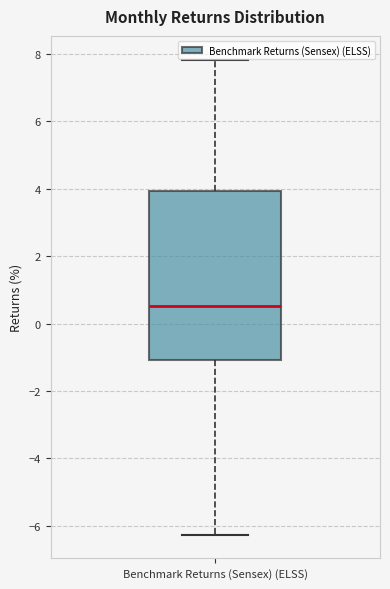

Transcribe this box plot: give where the median line is, the range the box spans, and where the two whiskers end, as read against the y-axis. The values are not printed on the chart, so give them approximately, as read against the axis.

median 0.6, box -1.0 to 4.0, whiskers -6.2 to 7.8